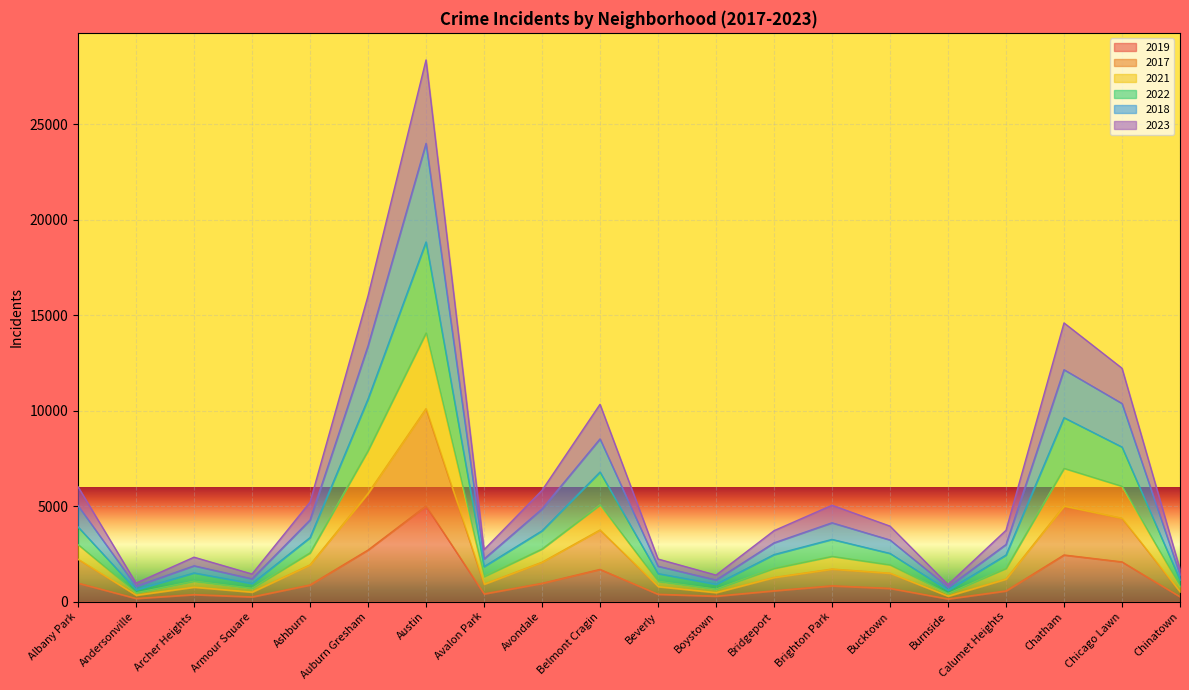

Is it true that 2019 equals 1621 at Albany Park?

False